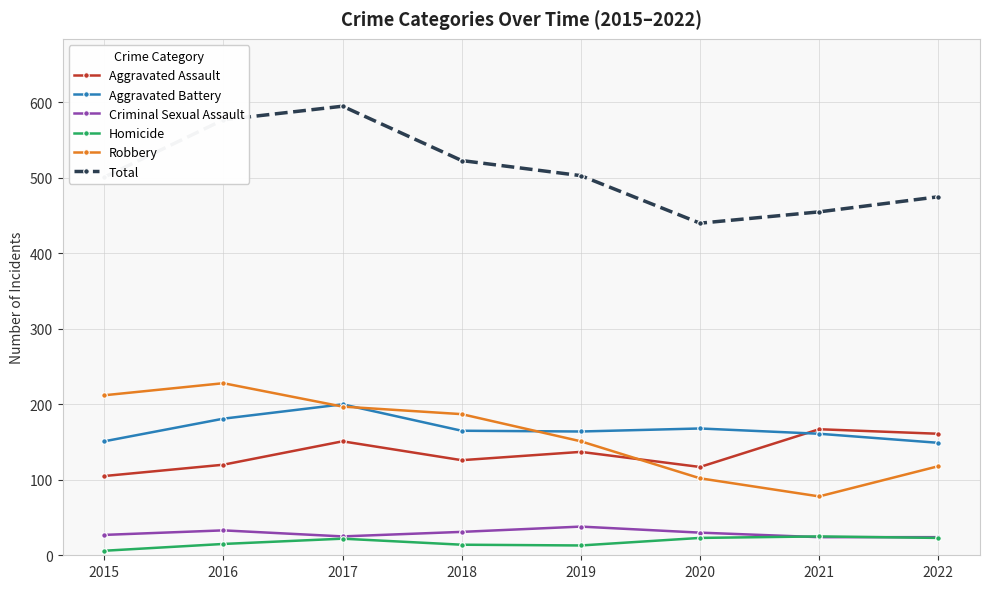

Does the chart display data point markers on the line(s)?

Yes